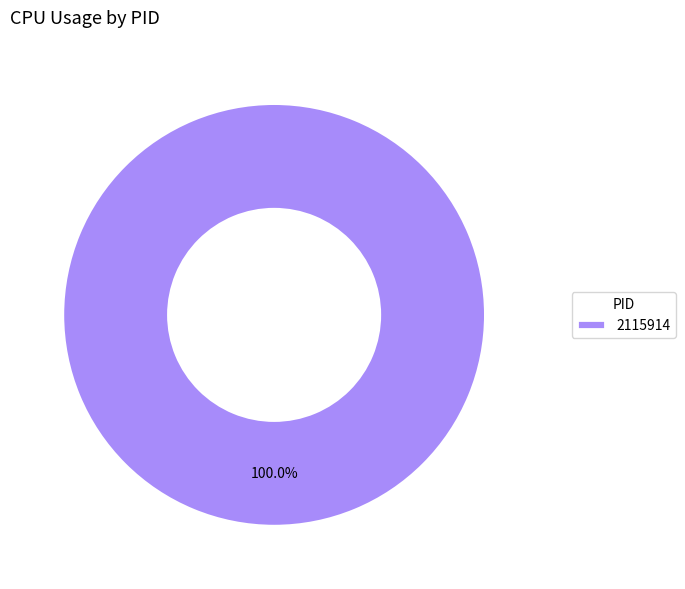

To the nearest percent, what percentage of the pie is 2115914?

100%